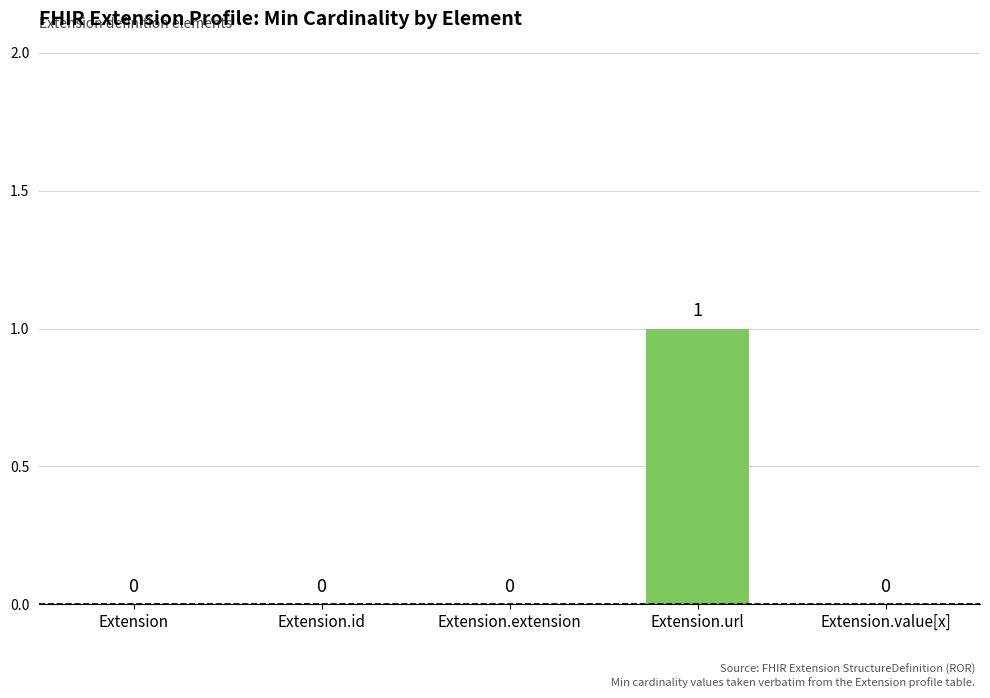

Reading right to left, transcribe all the data shown in this chart.

0	1	0	0	0